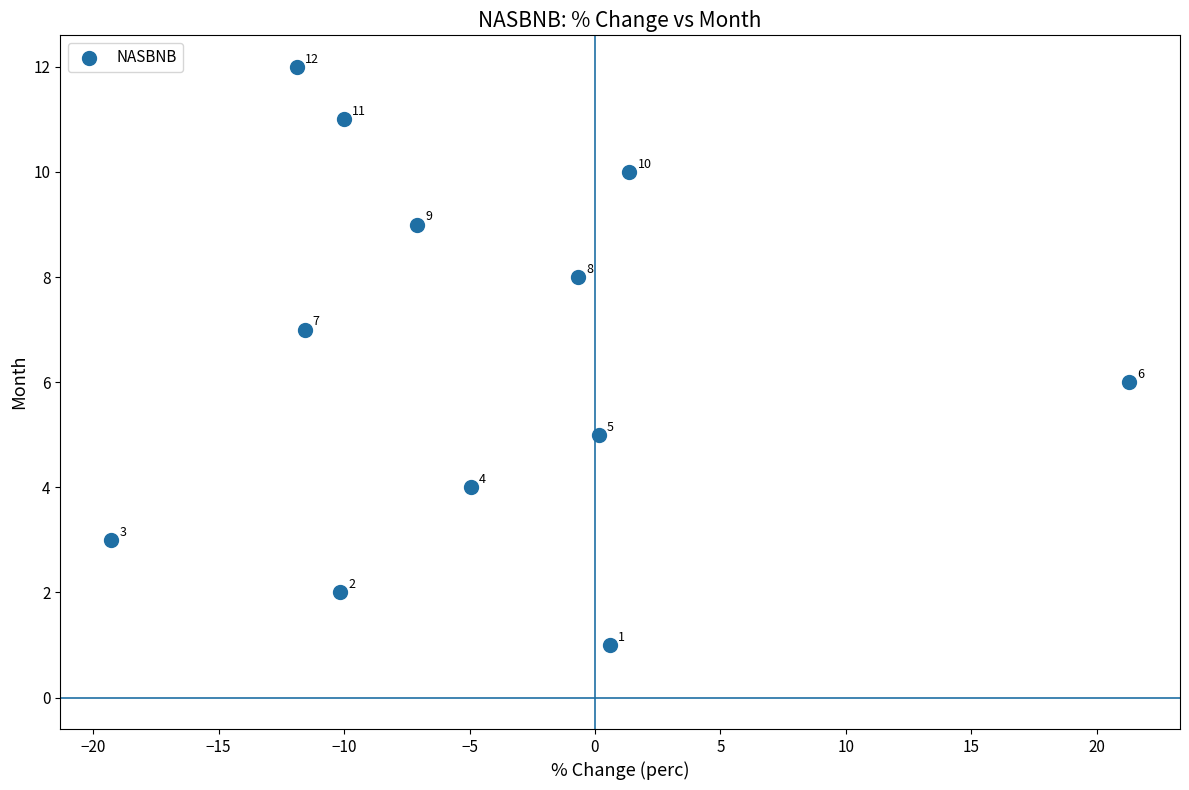

What Y value in the scatter plot is closest to 6?

6